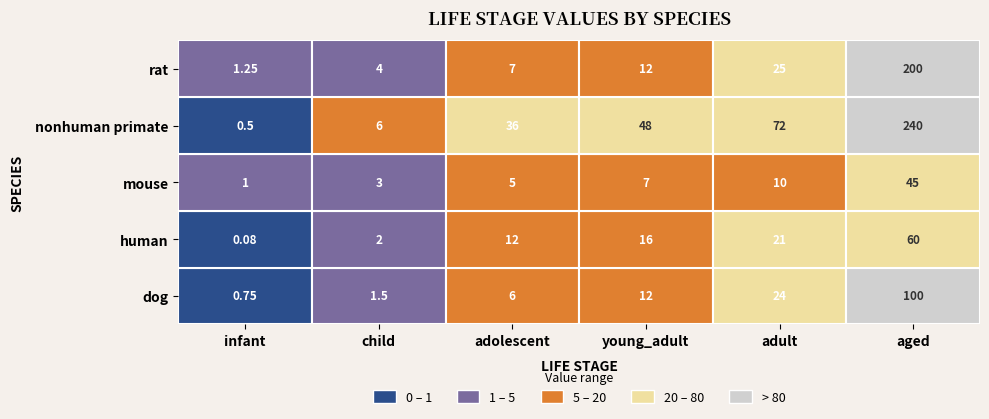

Count the number of data series in this chart.

5